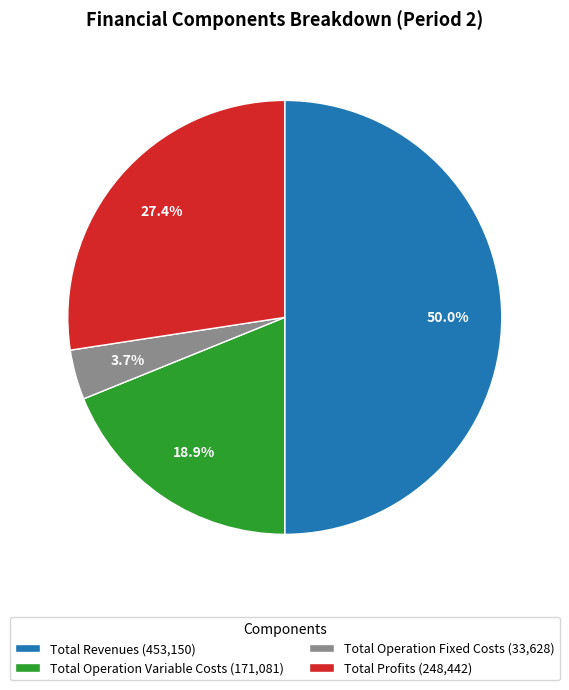

Which has a higher value, Total Profits (248,442) or Total Revenues (453,150)?

Total Revenues (453,150)